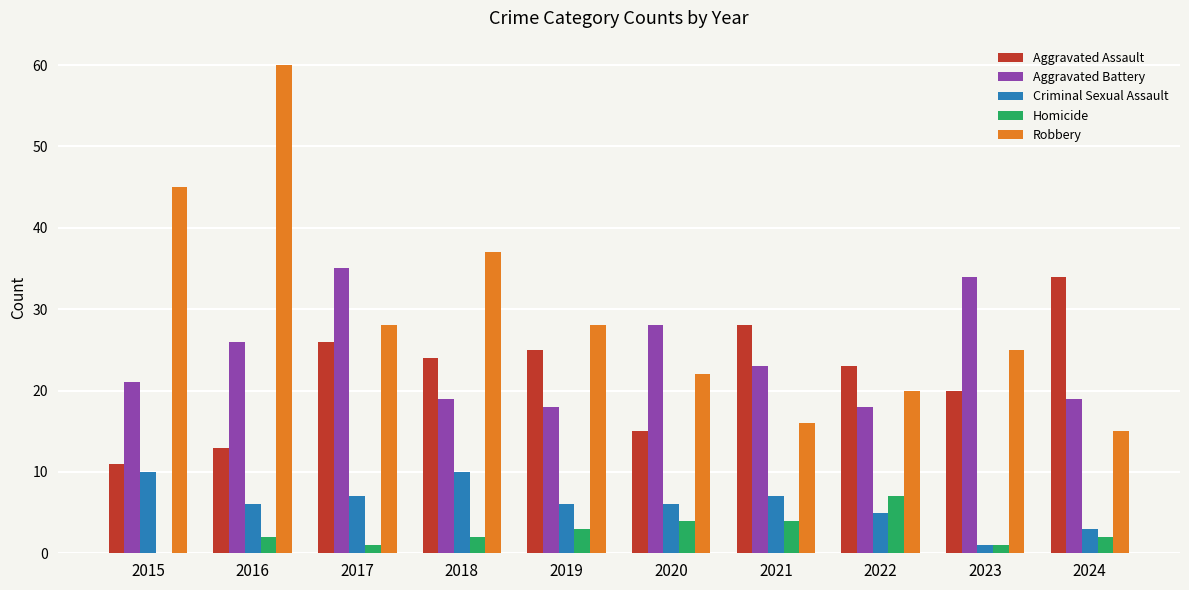

How many data points does each series have?

10